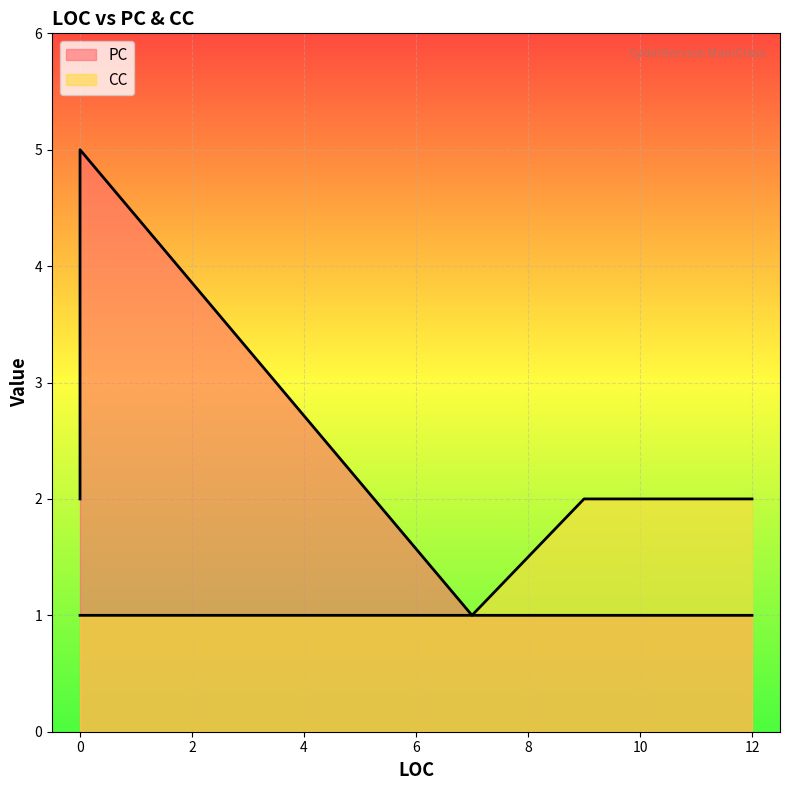

What are all the series names shown in the legend?

PC, CC